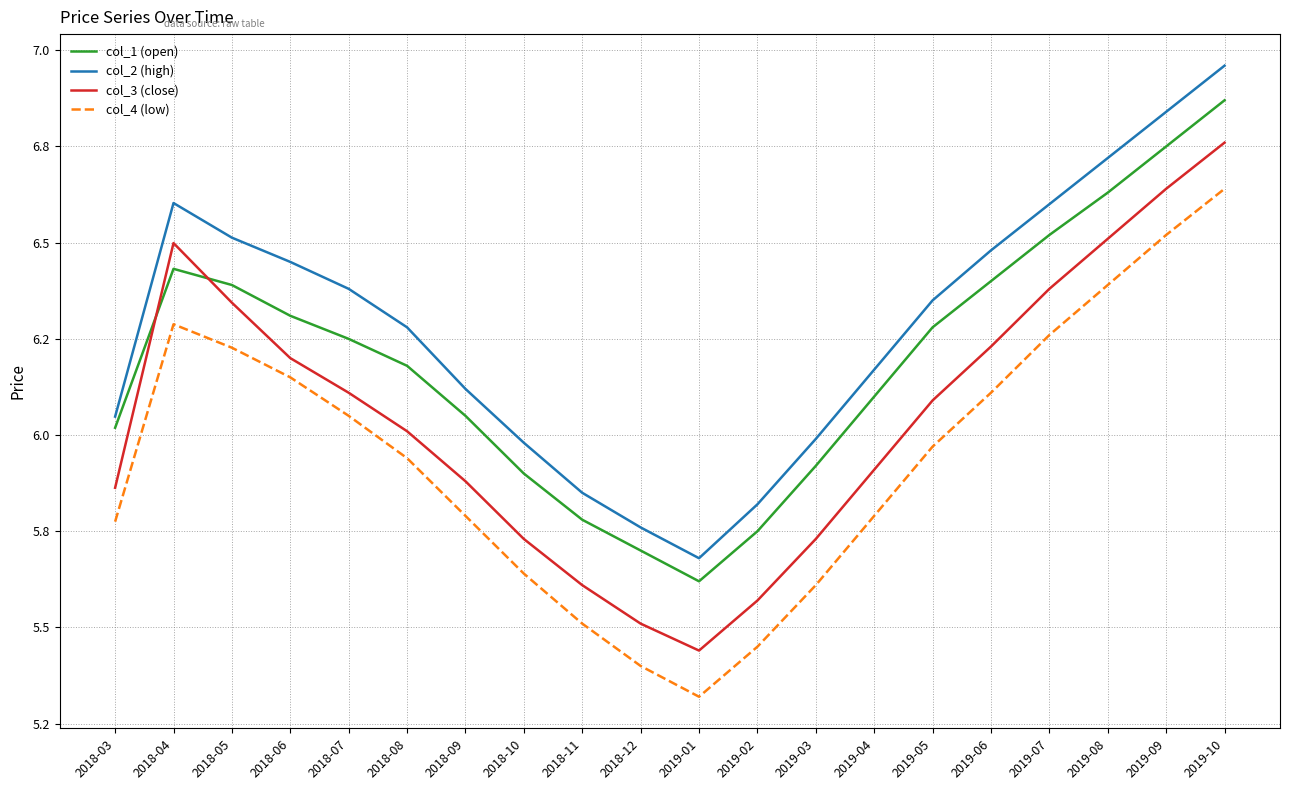

What is the sum of the col_1 (open) values at 2018-06 and 2019-01?

11.9